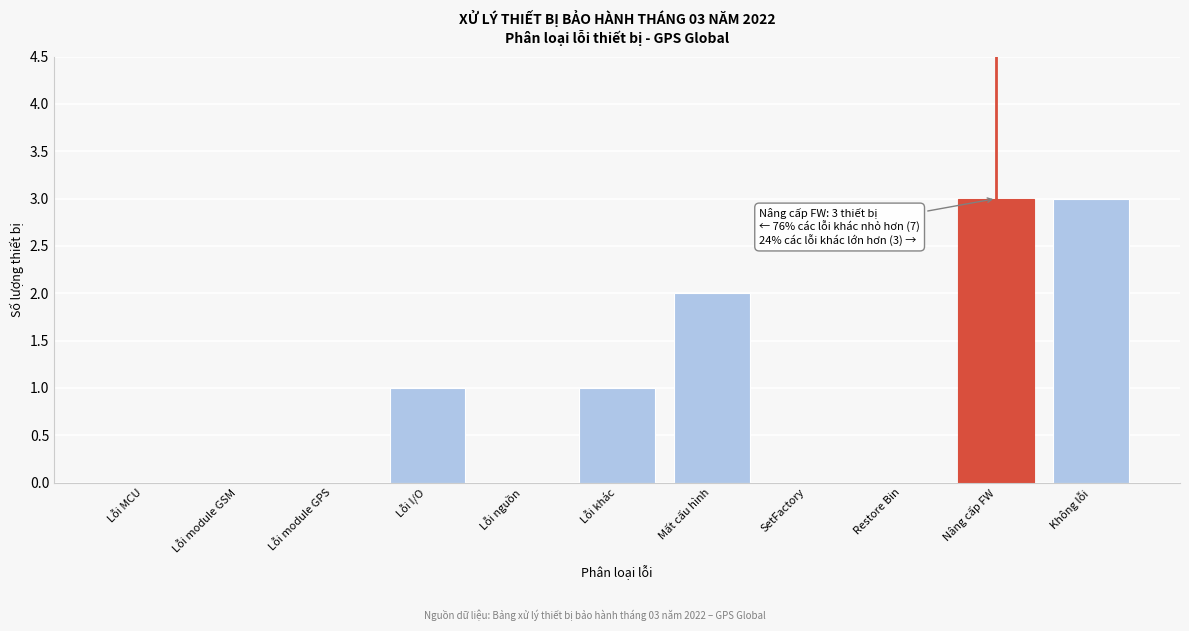

Reading left to right, list all the values displayed in this chart.

Lỗi MCU=0	Lỗi module GSM=0	Lỗi module GPS=0	Lỗi I/O=1	Lỗi nguồn=0	Lỗi khác=1	Mất cấu hình=2	SetFactory=0	Restore Bin=0	Nâng cấp FW=3	Không lỗi=3